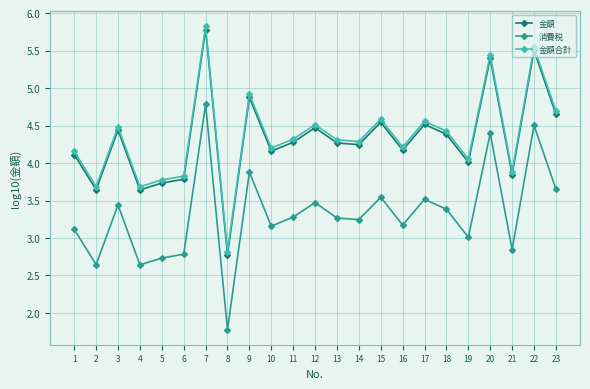

What is the difference between the second highest and minimum values in the 消費税 series?

2.7